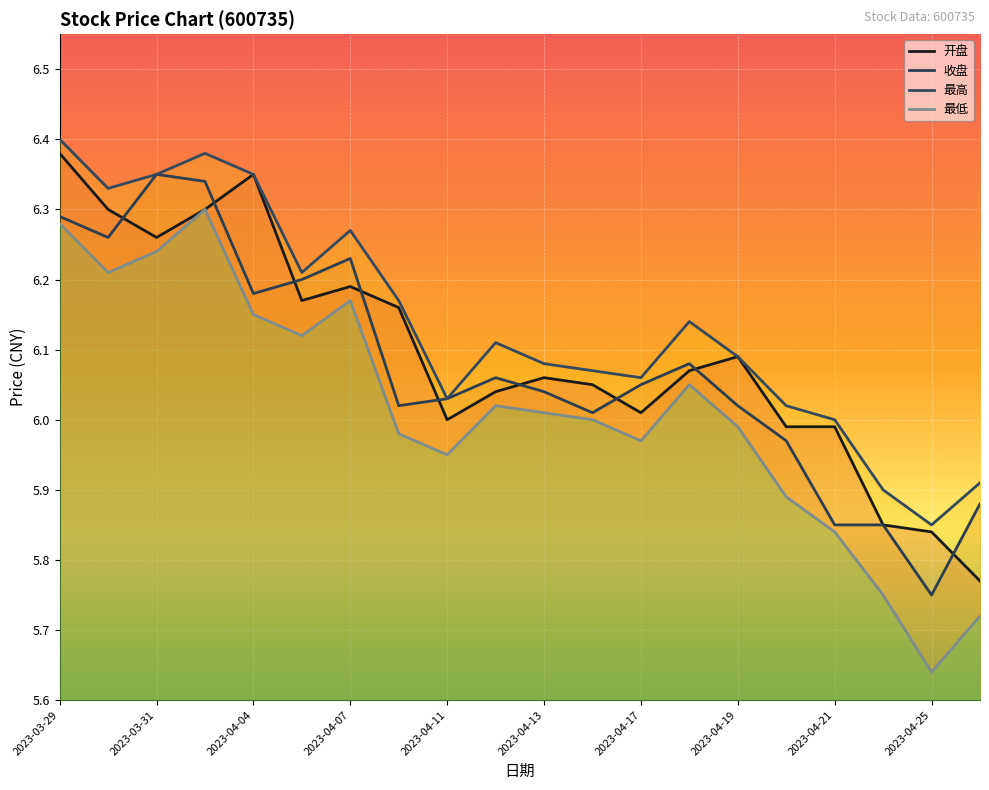

In 开盘, how many points are lower than both neighbors (excluding endpoints)?

4